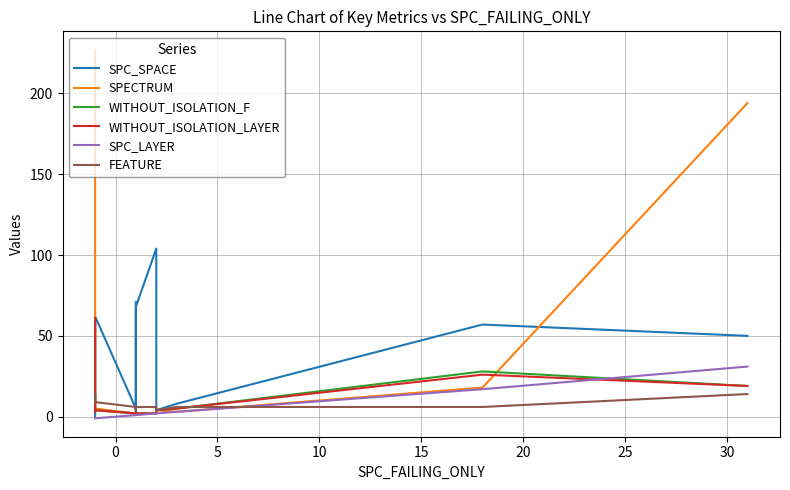

Which series has the largest range (max minus min)?

SPECTRUM